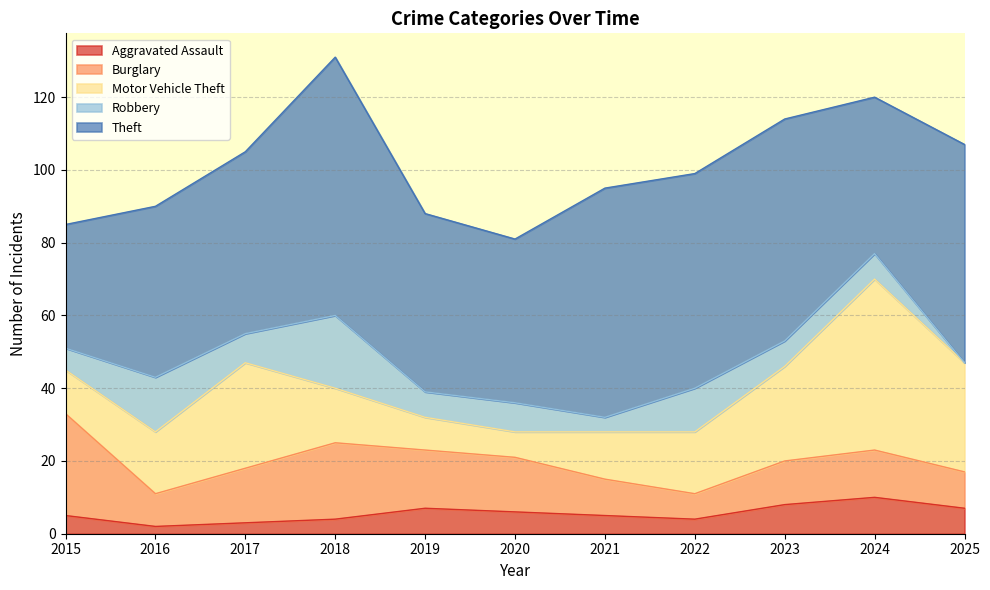

How many values in the Motor Vehicle Theft series exceed 17?

4